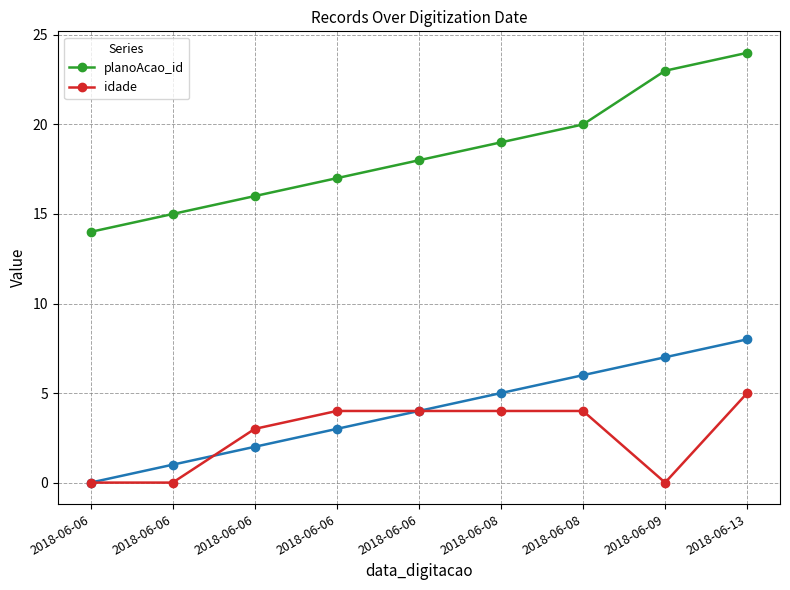

Count the idade values in the range 0 to 4.

8